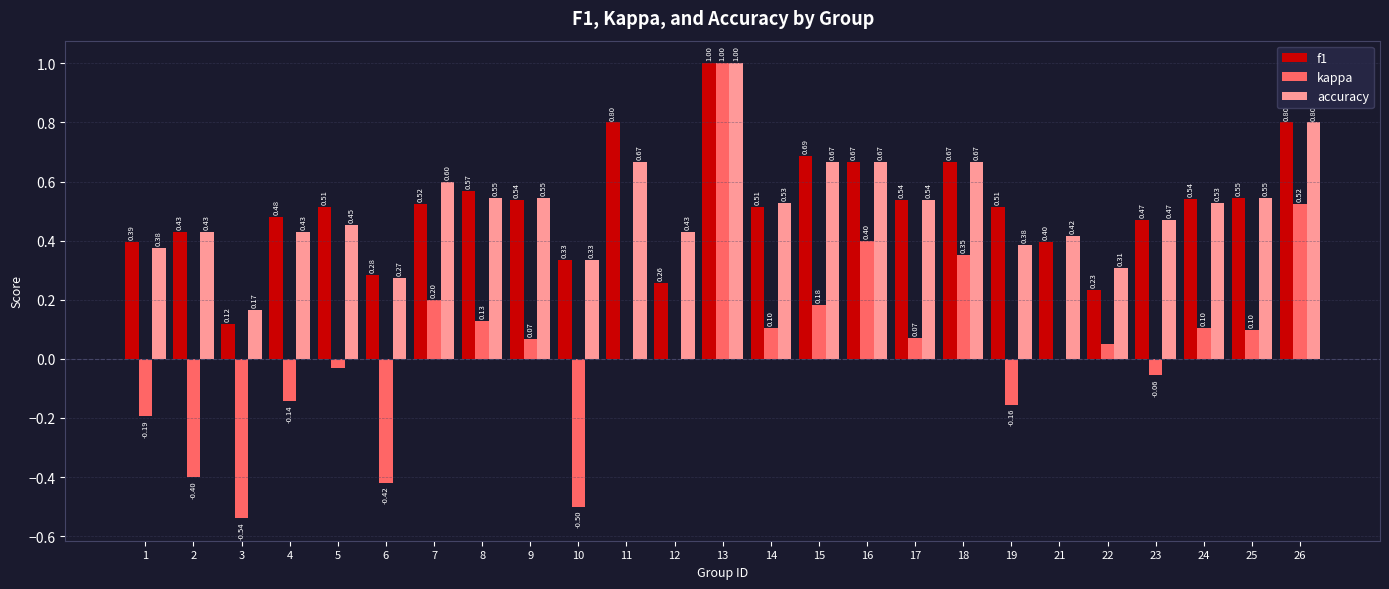

How many categories are shown in the chart?

25